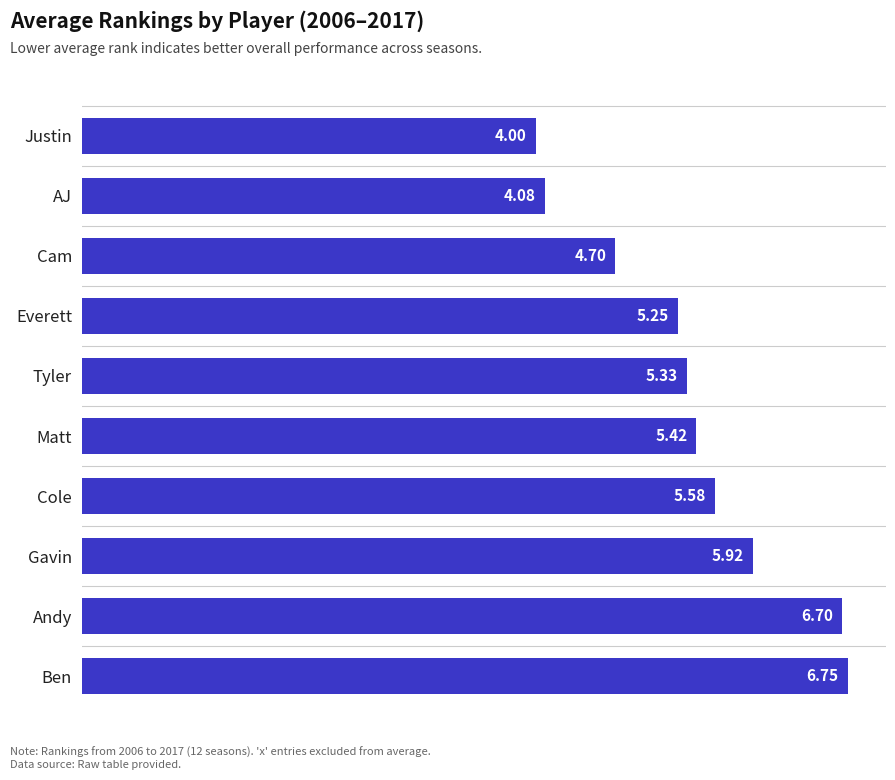

At which label is the value closest to 5?

Everett